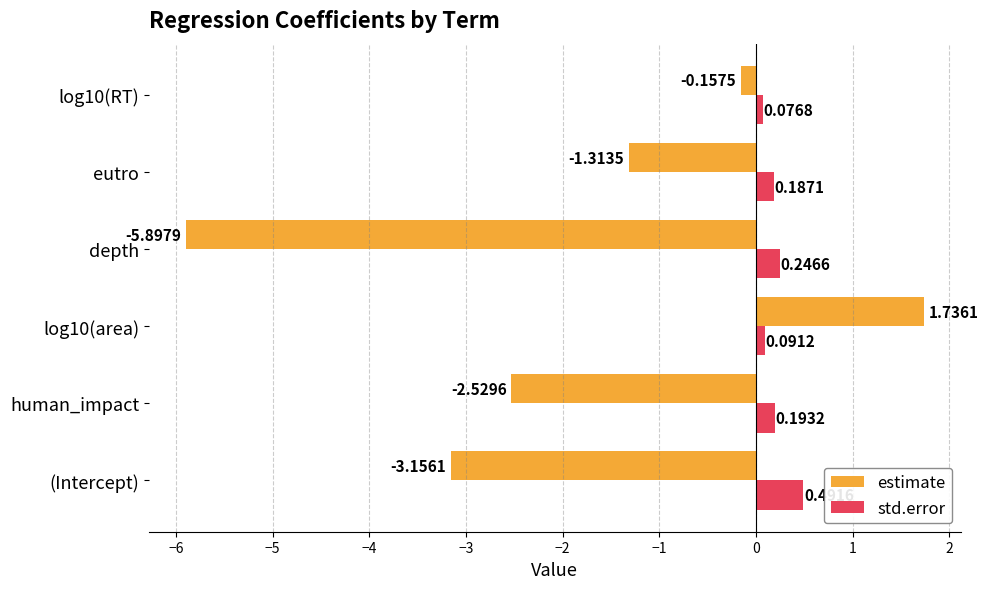

How many series are shown in this chart?

2